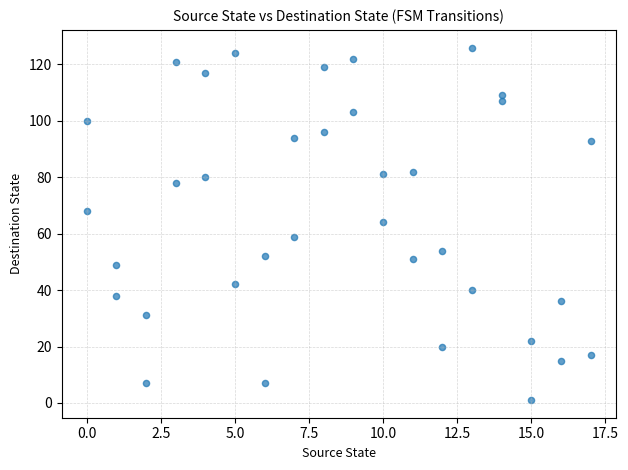

What is the range of Y values (max minus min)?

125